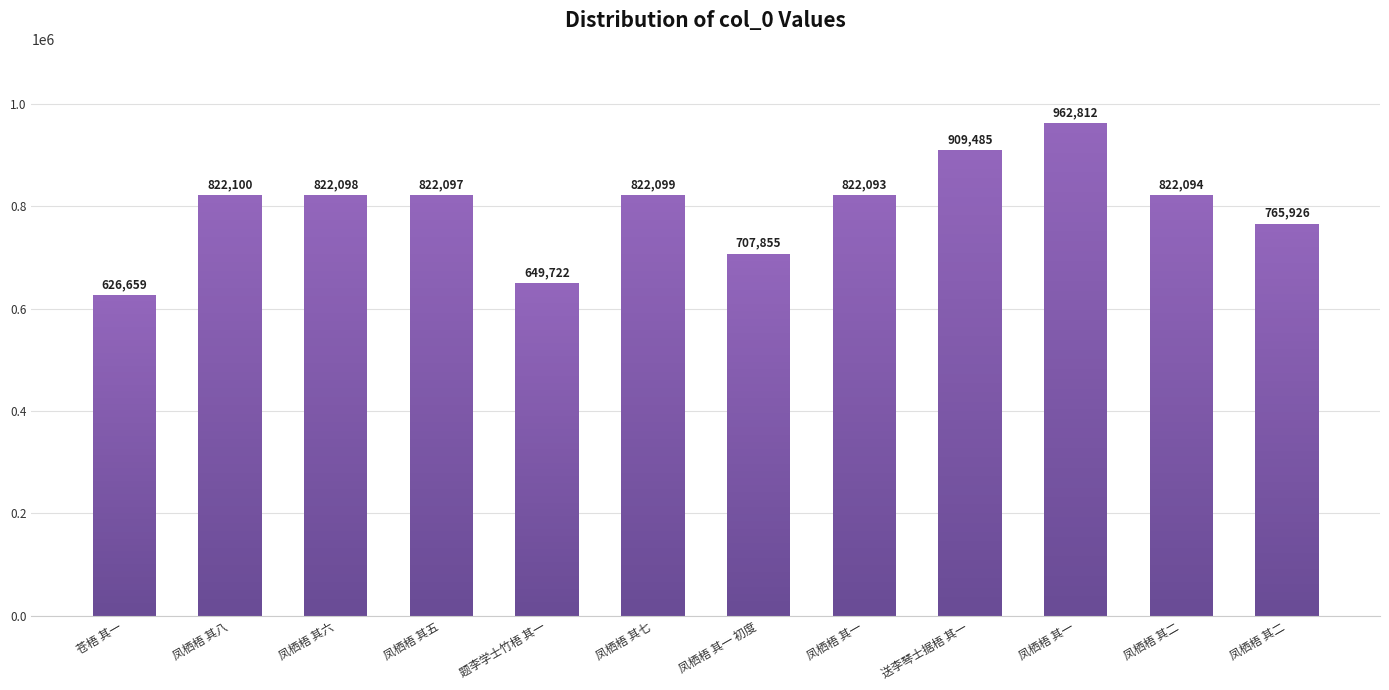

What is the ratio of the value at 凤栖梧 其一 to the value at 凤栖梧 其五?

1.2